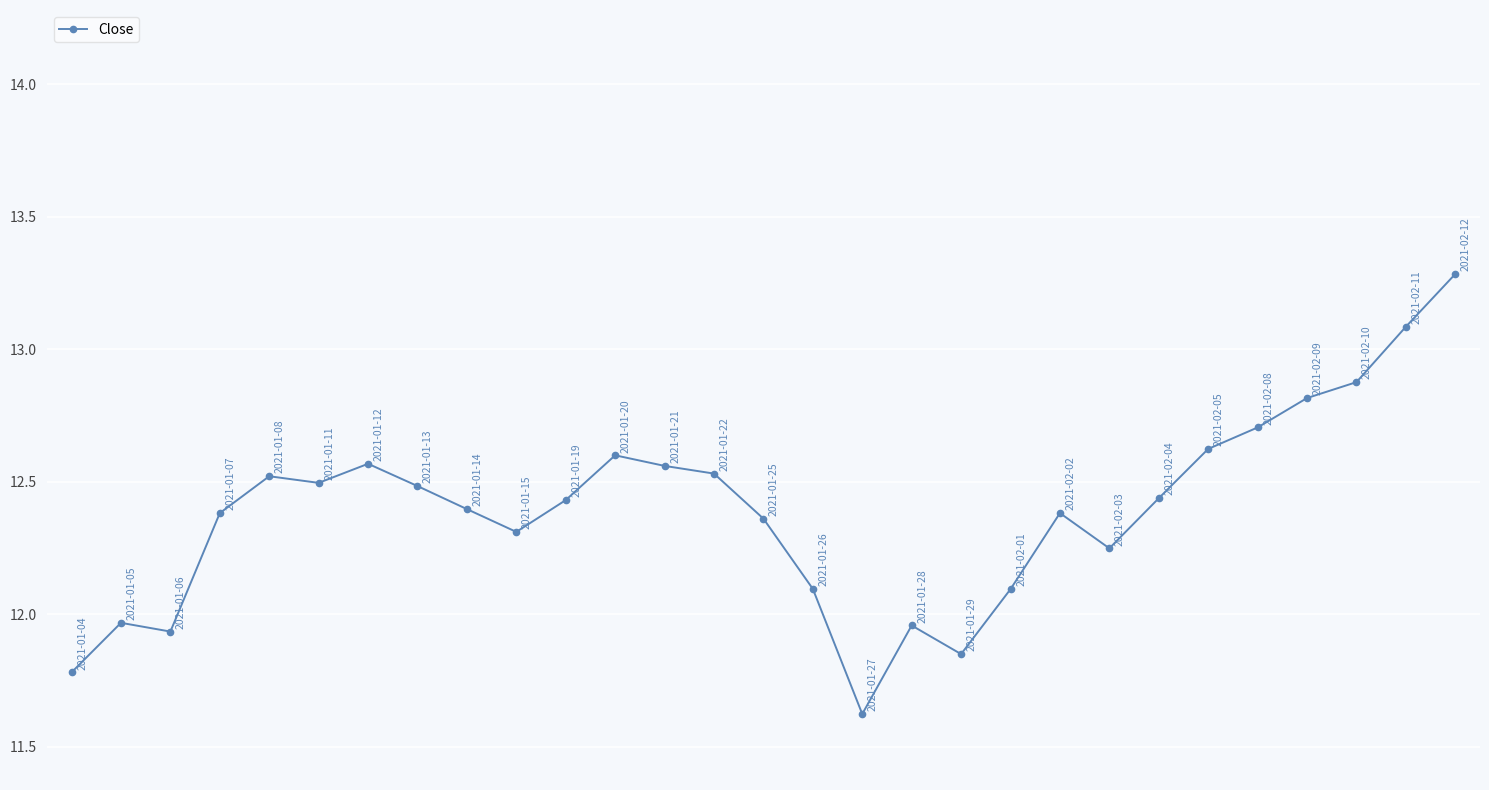

What is the difference between the maximum and minimum values?

1.7